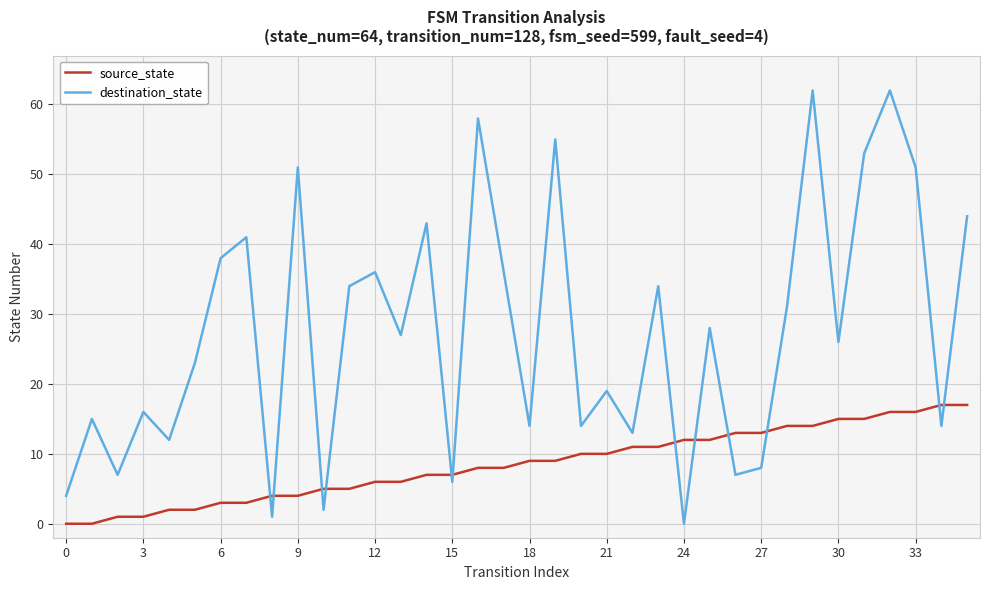

Which series has the largest total across all categories?

destination_state